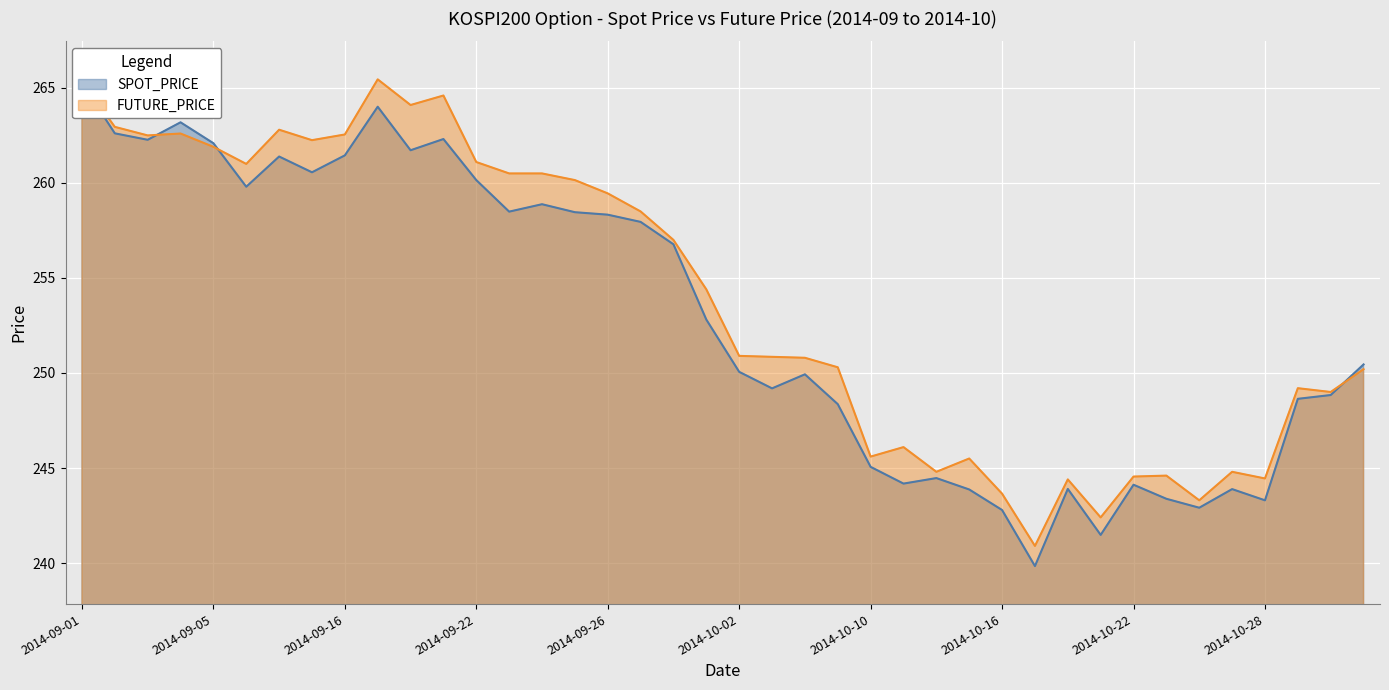

What are all the series names shown in the legend?

SPOT_PRICE, FUTURE_PRICE